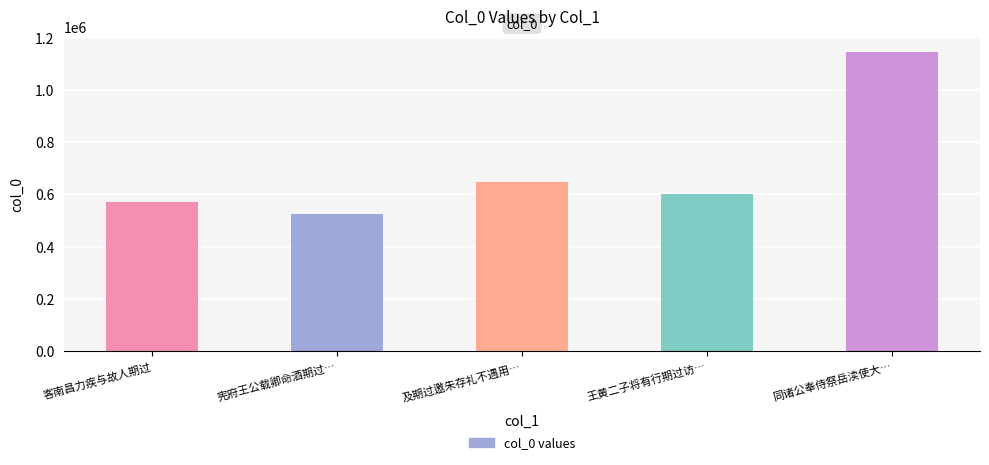

How many series are shown in this chart?

1